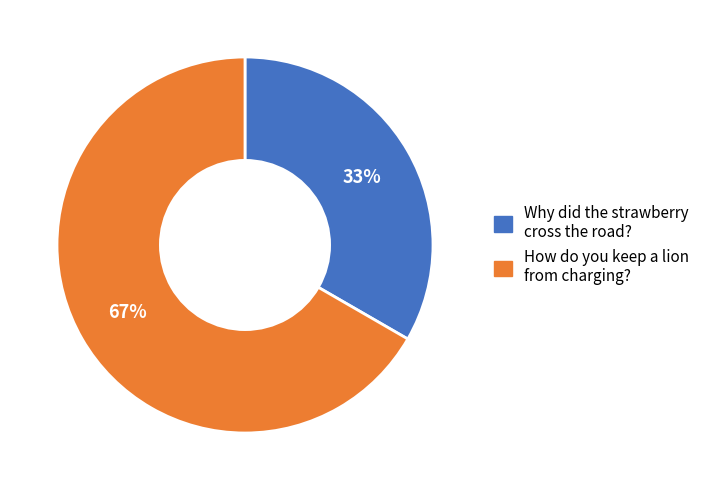

Is it true that Why did the strawberry cross the road? is 33% of the pie?

True